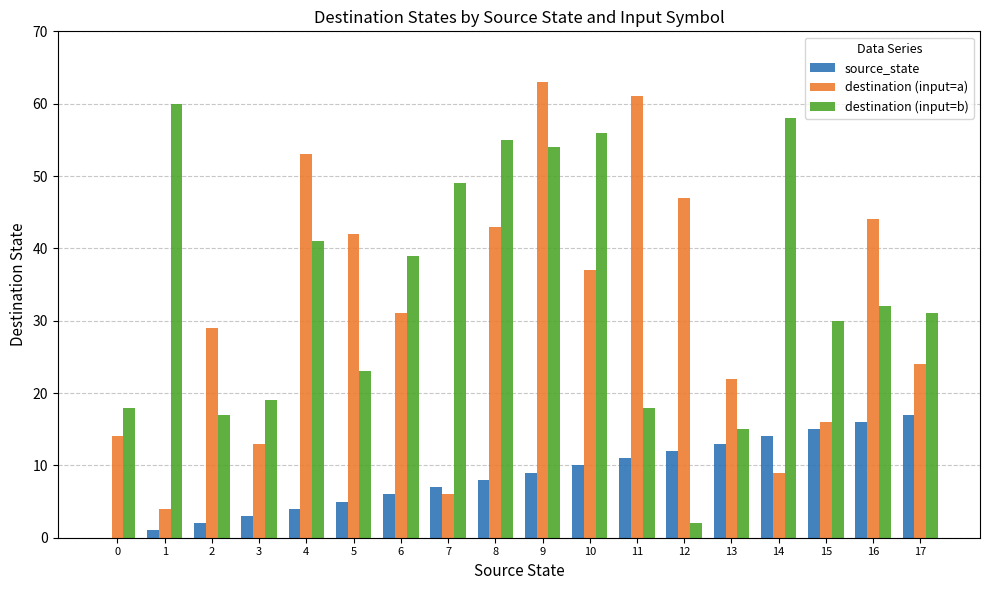

Which category has the highest value in the destination (input=b) series?

1